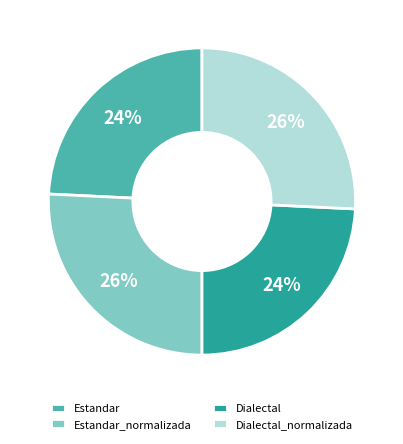

To the nearest percent, what portion does Dialectal_normalizada represent?

26%